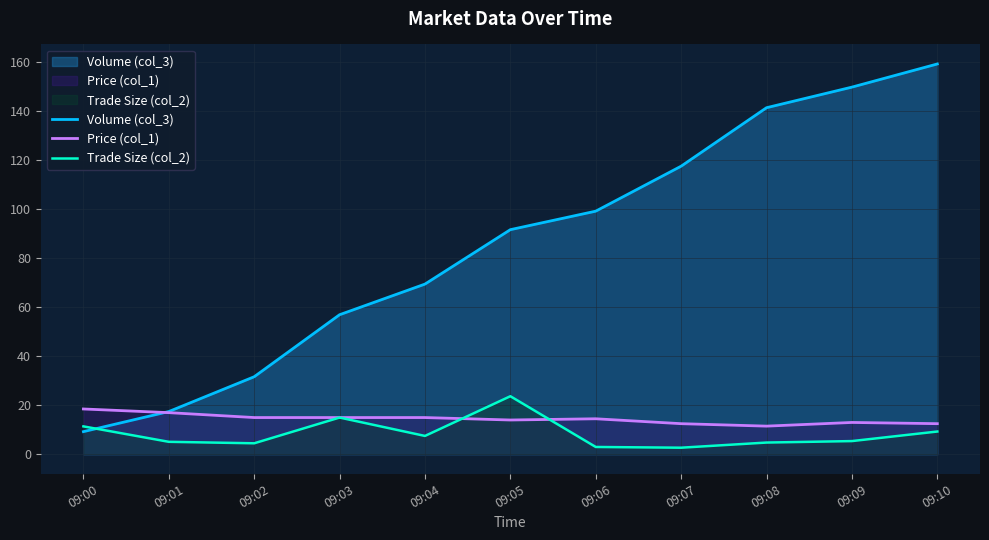

Between 09:04 and 09:08, which series saw the biggest shift?

Volume (col_3)